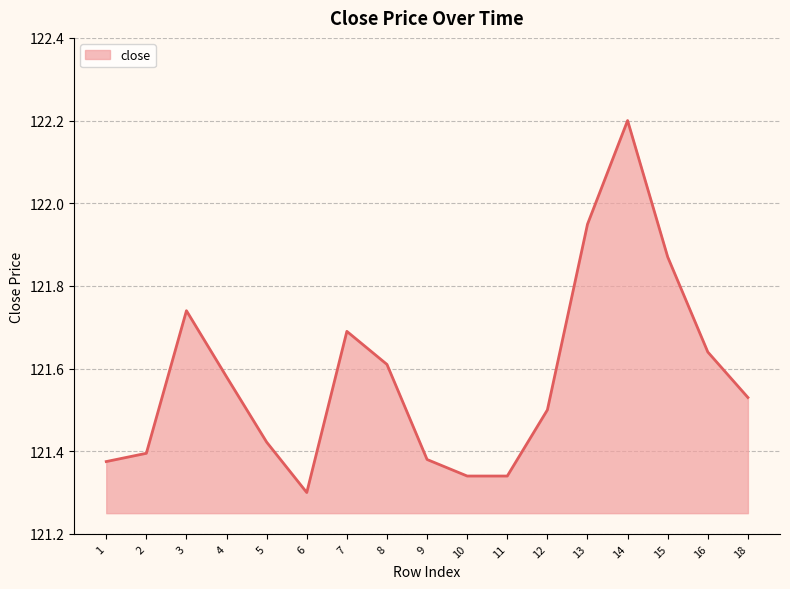

How many lines are shown in the chart?

1